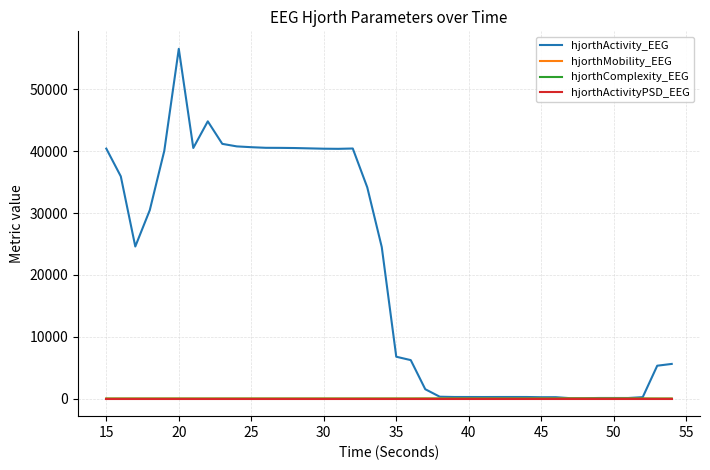

Which series has the largest total across all categories?

hjorthActivity_EEG